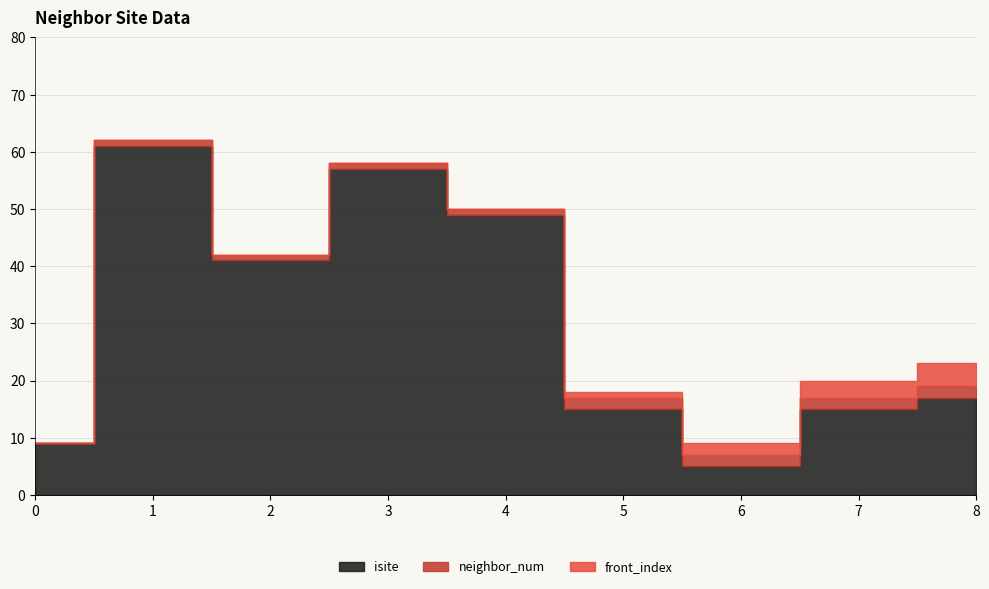

How many lines are shown in the chart?

3